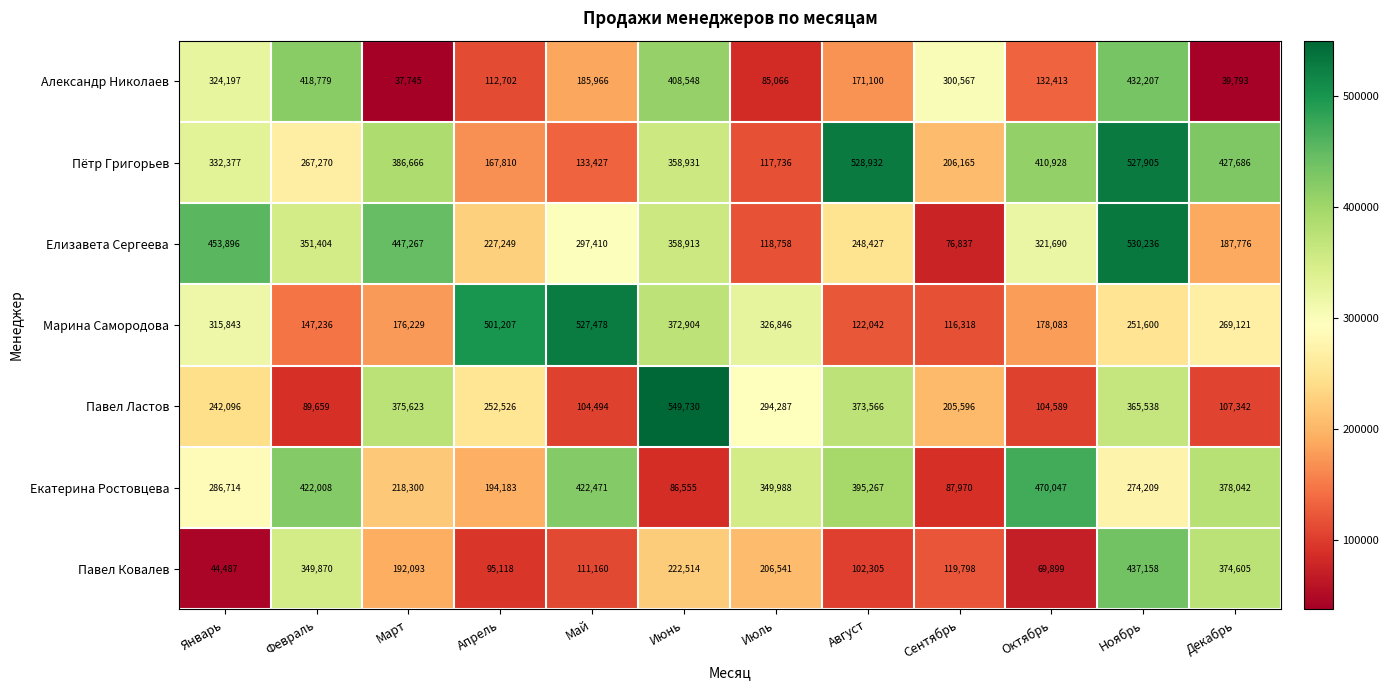

At which label does Пётр Григорьев first exceed 358931?

Март